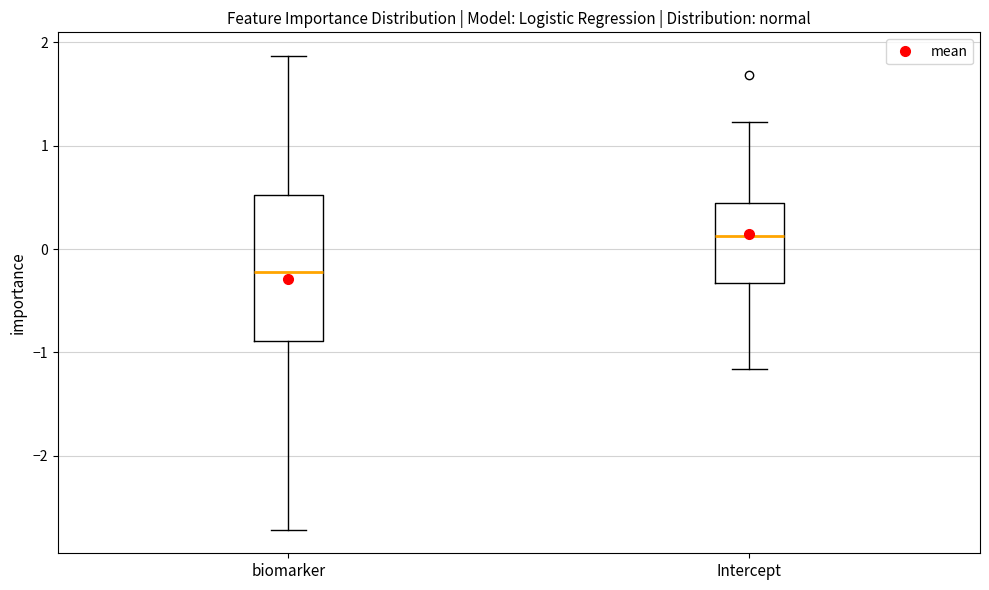

Which box is the tallest, from its lower edge to its upper edge?

biomarker